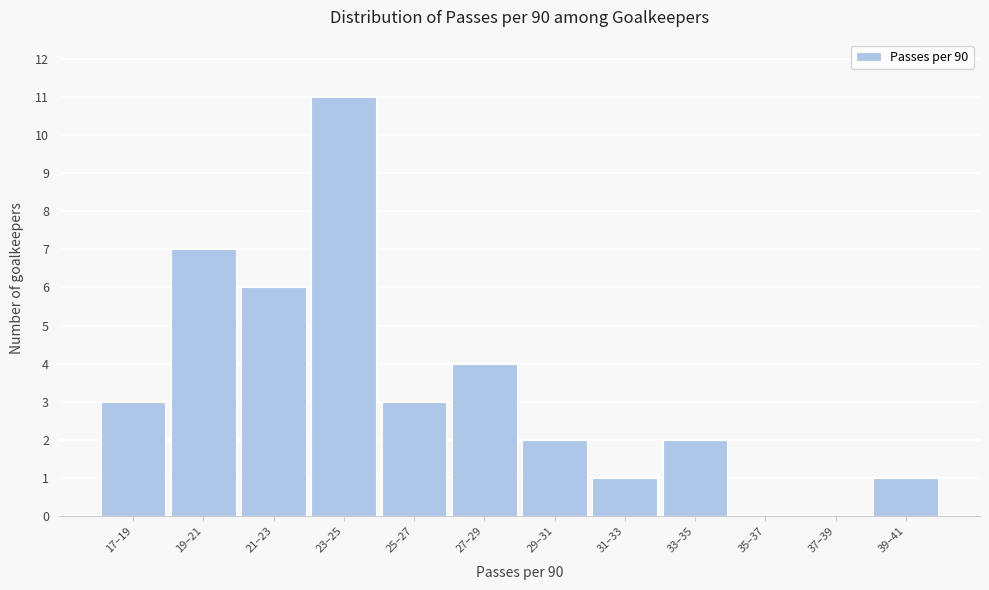

Reading right to left, transcribe all the data shown in this chart.

39–41=1	37–39=0	35–37=0	33–35=2	31–33=1	29–31=2	27–29=4	25–27=3	23–25=11	21–23=6	19–21=7	17–19=3